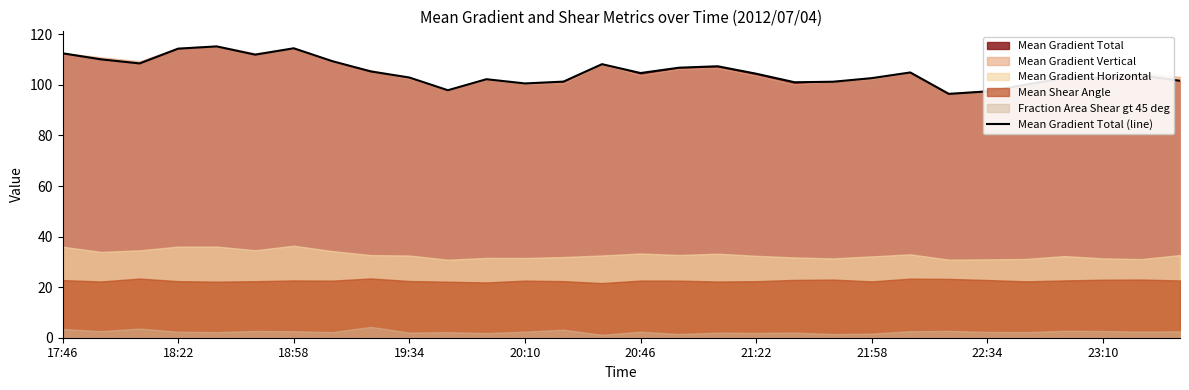

What is the minimum value for Mean Gradient Total (line)?

96.4